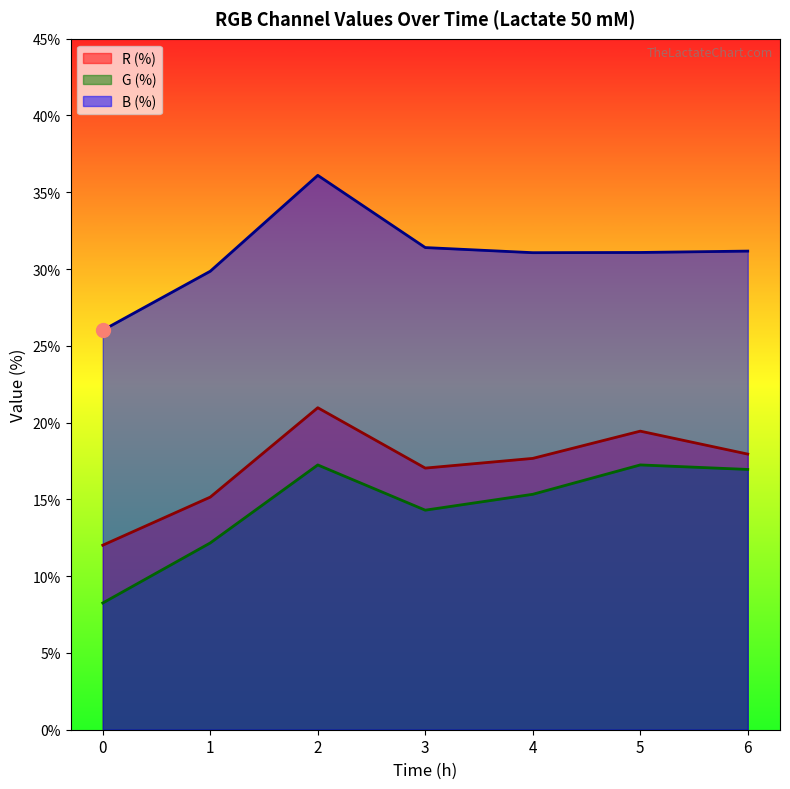

What is the minimum value for B (%)?

26.0